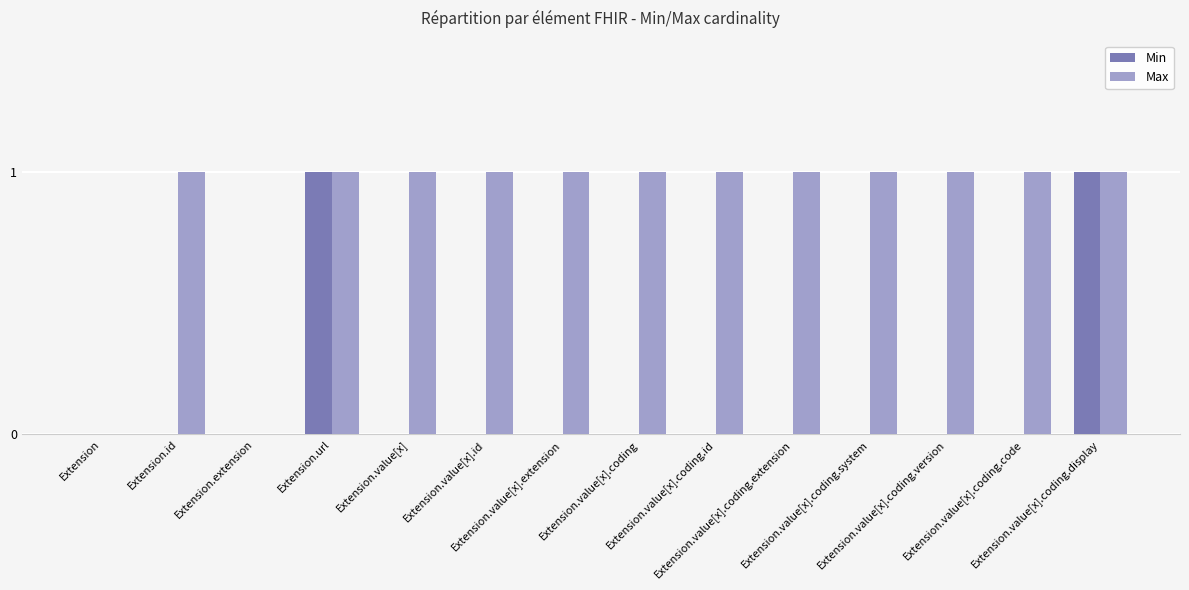

What is the average value of the Max series?

1